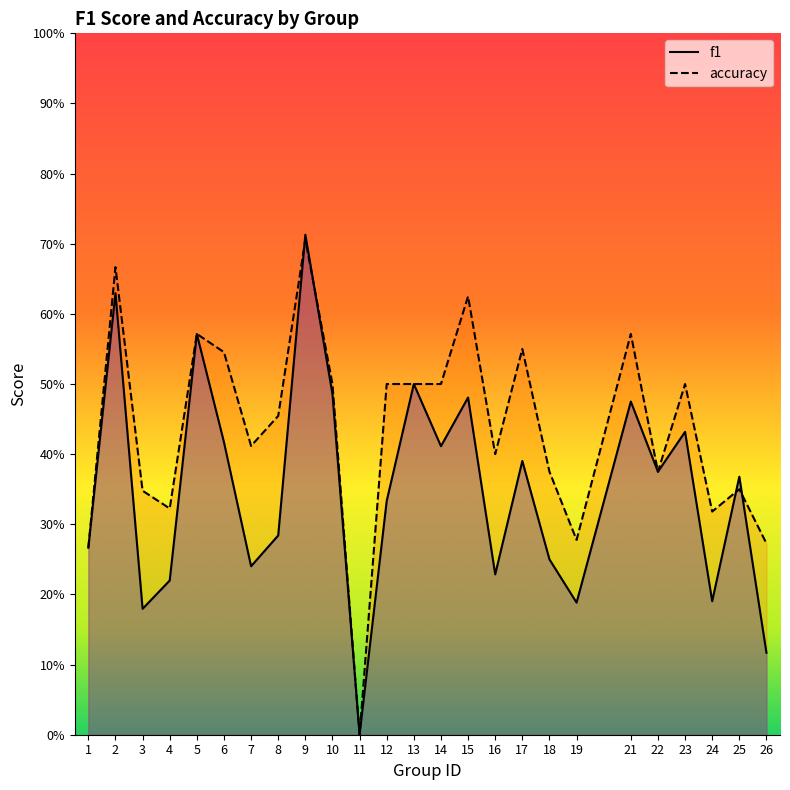

Reading right to left, transcribe all the data shown in this chart.

f1: 26=0.1	25=0.4	24=0.2	23=0.4	22=0.4	21=0.5	19=0.2	18=0.2	17=0.4	16=0.2	15=0.5	14=0.4	13=0.5	12=0.3	11=0.0	10=0.5	9=0.7	8=0.3	7=0.2	6=0.4	5=0.6	4=0.2	3=0.2	2=0.6	1=0.3
accuracy: 26=0.3	25=0.3	24=0.3	23=0.5	22=0.4	21=0.6	19=0.3	18=0.4	17=0.6	16=0.4	15=0.6	14=0.5	13=0.5	12=0.5	11=0.0	10=0.5	9=0.7	8=0.5	7=0.4	6=0.5	5=0.6	4=0.3	3=0.3	2=0.7	1=0.3